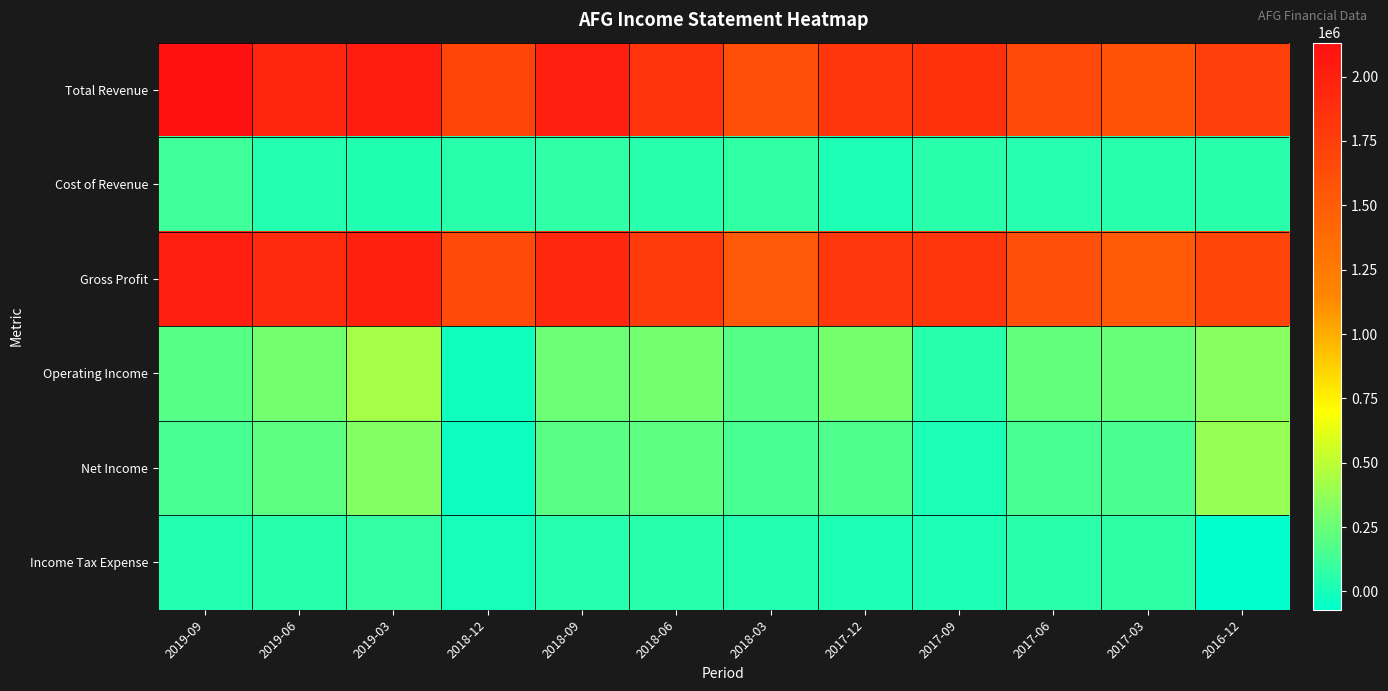

What is the difference between the highest and lowest values at 2018-12?

1735000